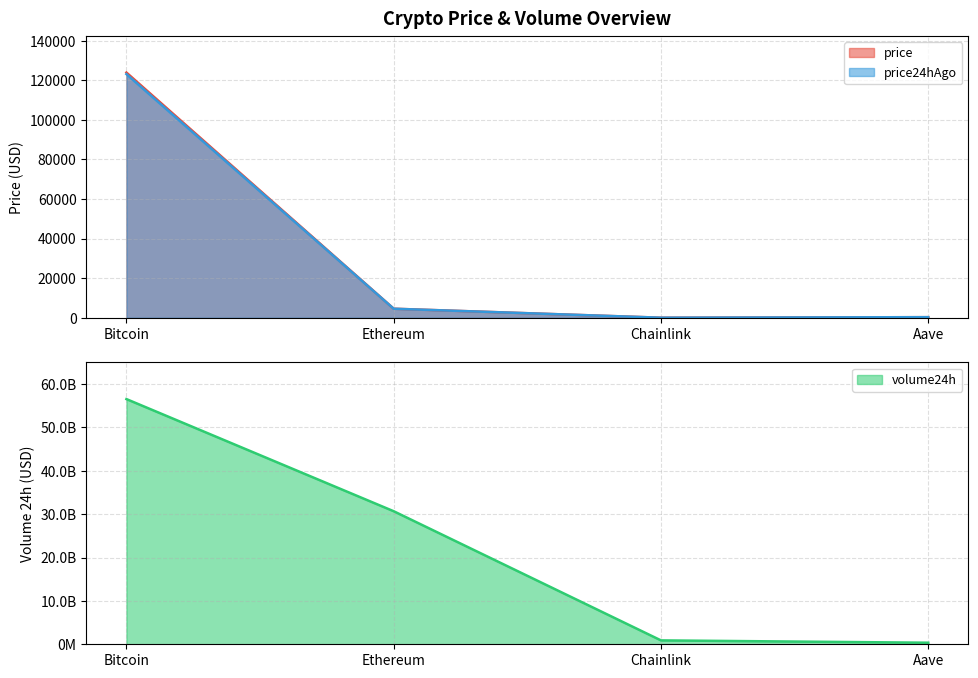

What is the spread (max minus min) of values at Ethereum?

30686909838.6